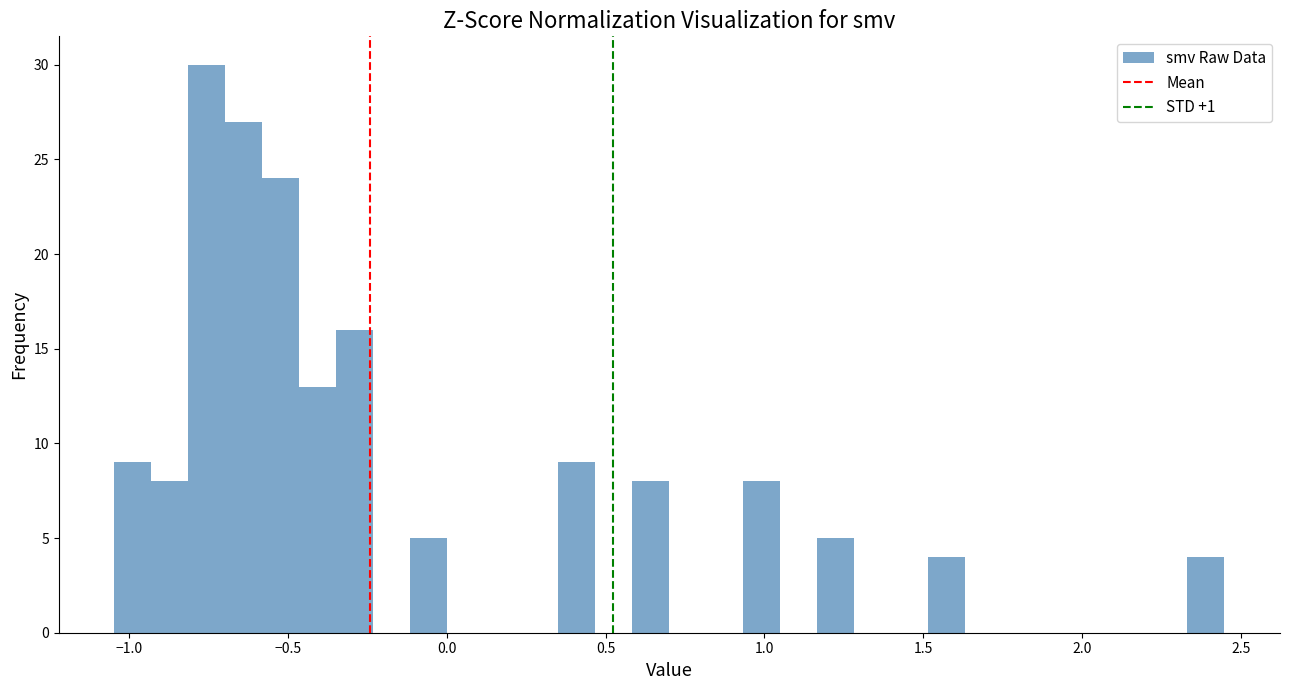

Read against the x-axis, roughly where is the centre of the tallest bar?

-0.75